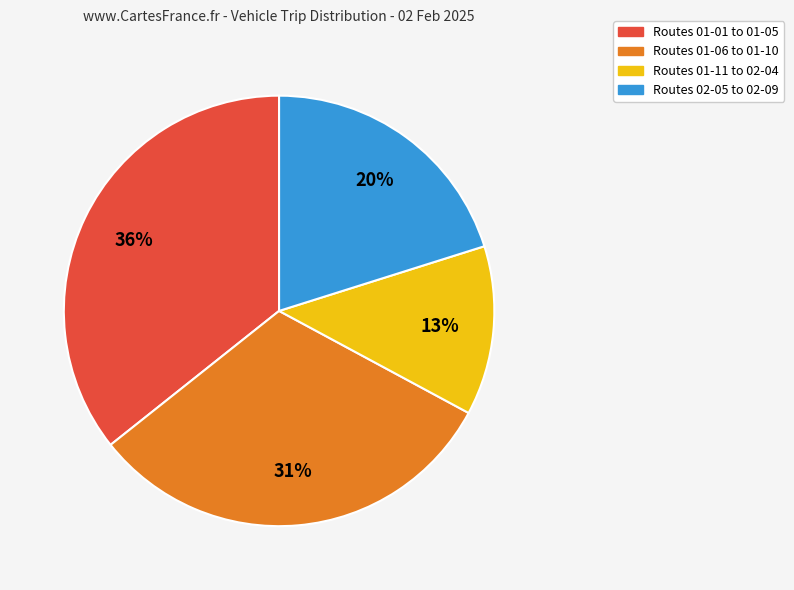

Do Routes 01-01 to 01-05 and Routes 01-06 to 01-10 together represent more than half of the pie?

Yes